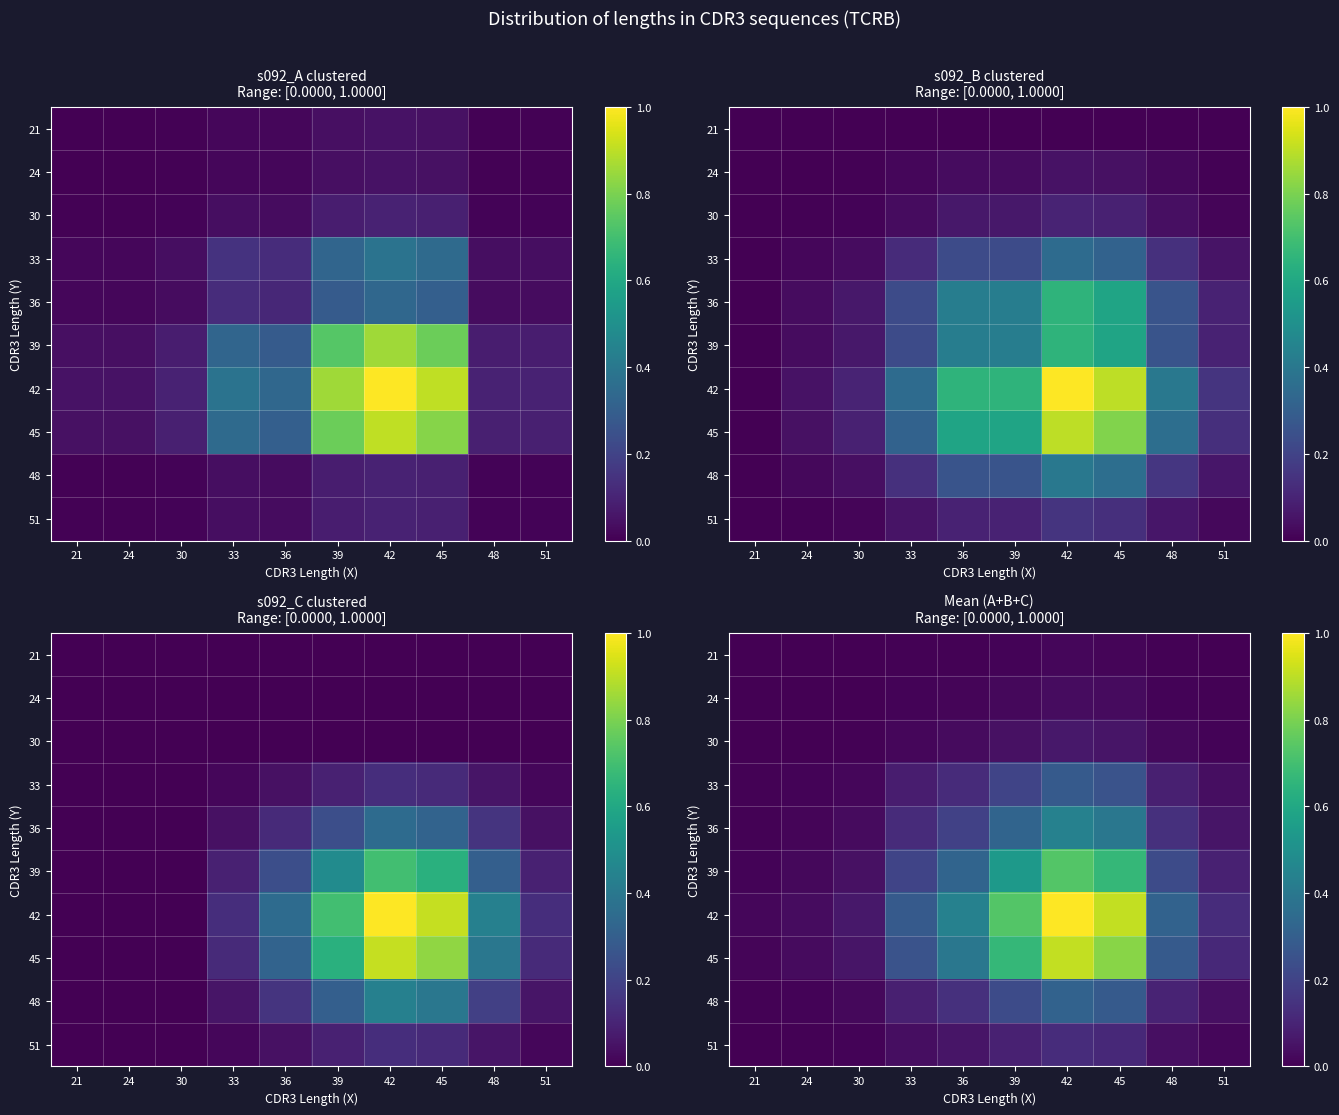

At which category is the sum across all series the highest?

42